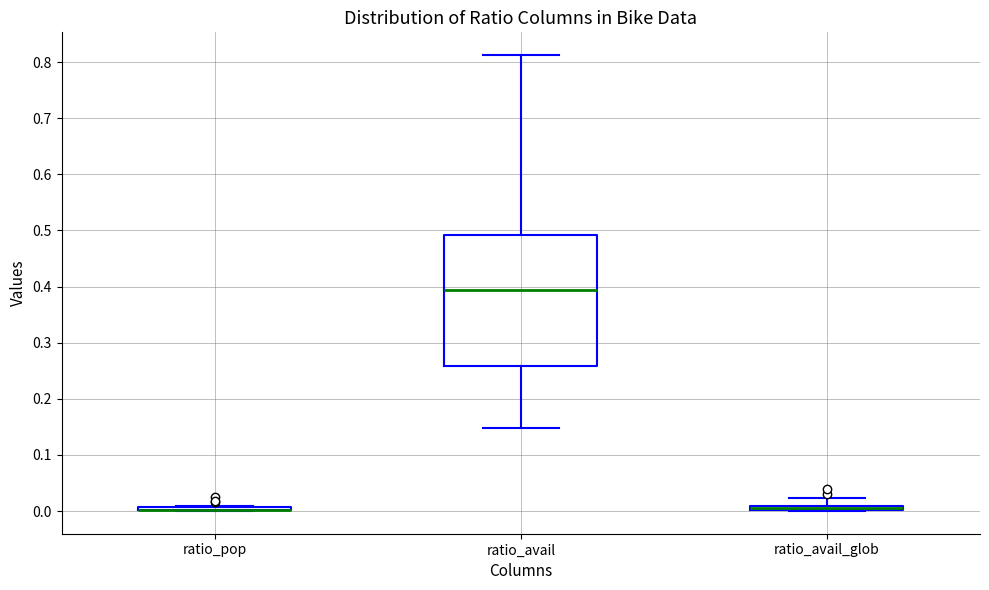

Which box is the tallest, from its lower edge to its upper edge?

ratio_avail